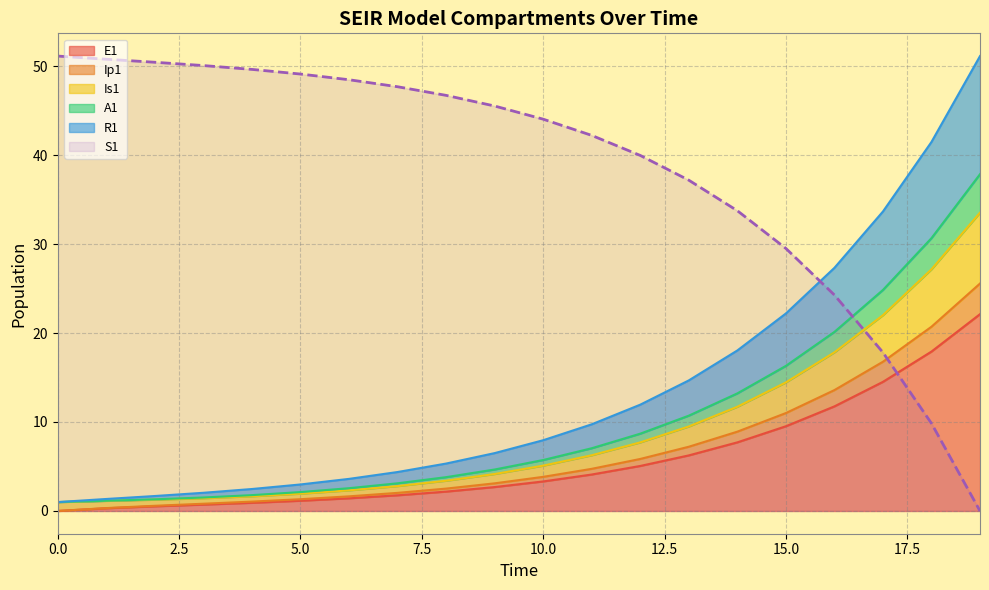

Which series ends up on top after the final intersection of E1 and S1?

E1